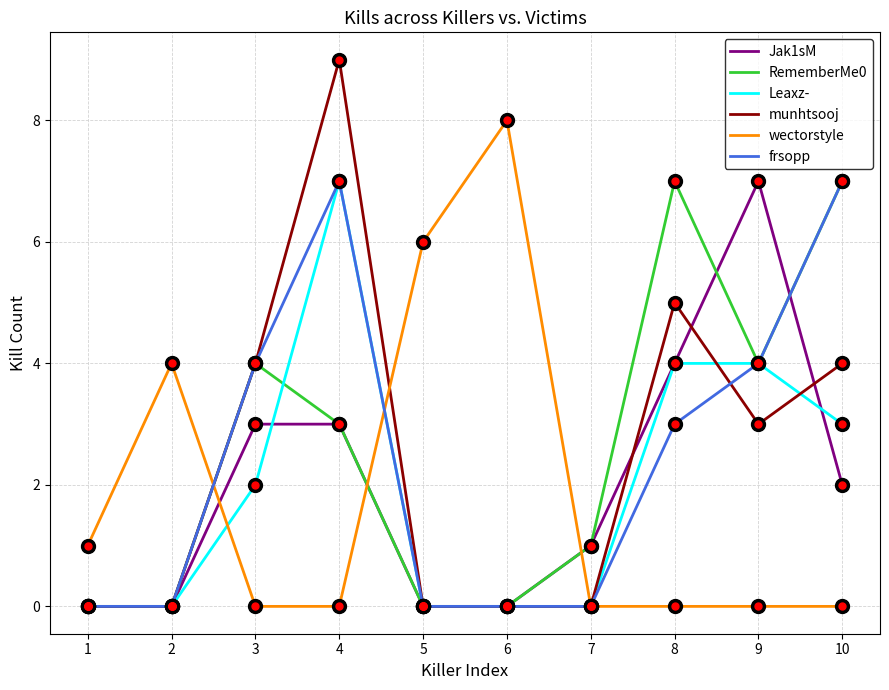

How many frsopp values are between 0 and 4?

8